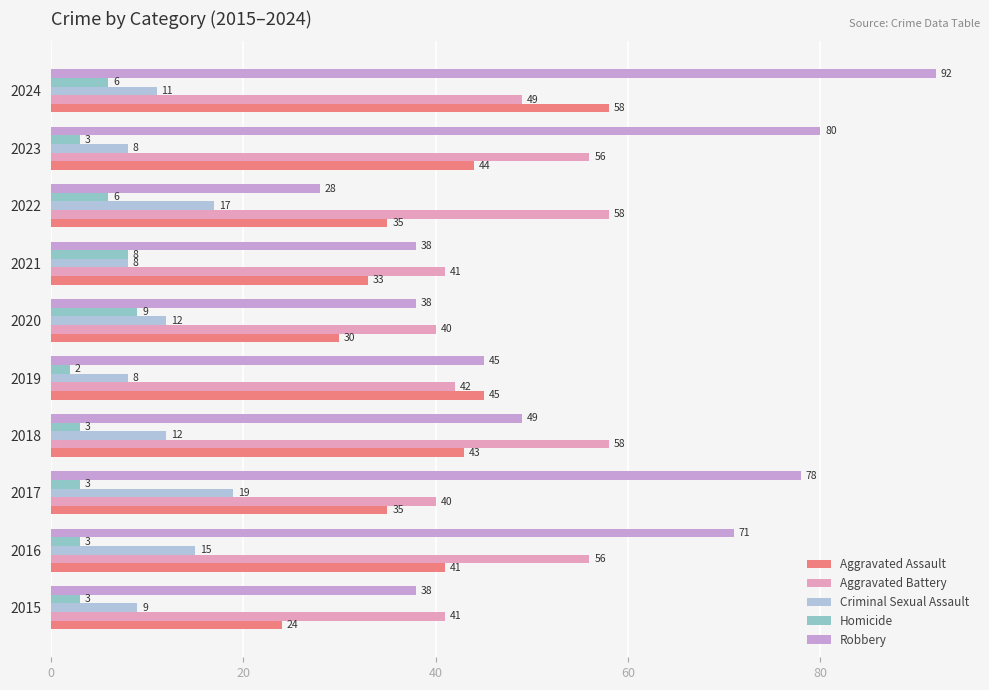

What is the difference between the maximum and minimum values in the Aggravated Assault series?

34